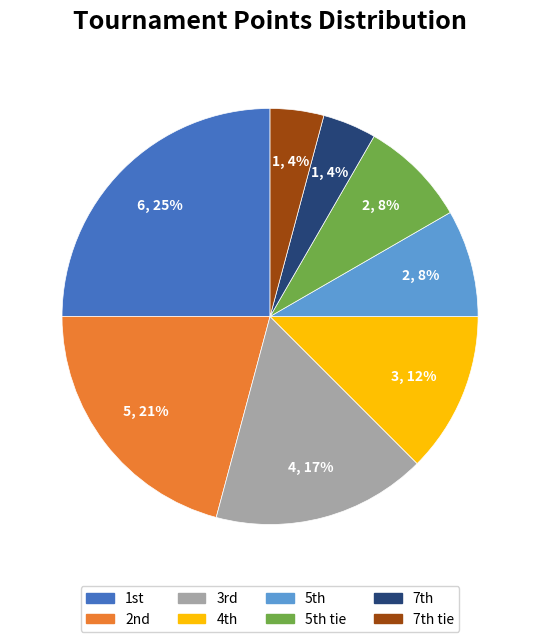

To the nearest percent, what is the average slice percentage?

12%